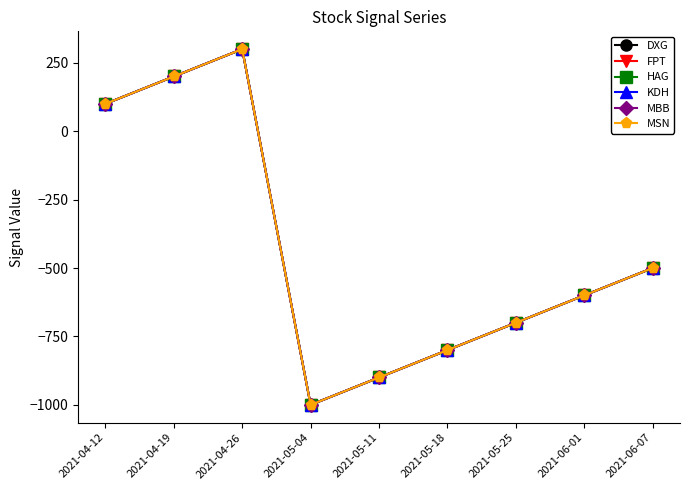

In HAG, how many points are higher than both neighbors (excluding endpoints)?

1